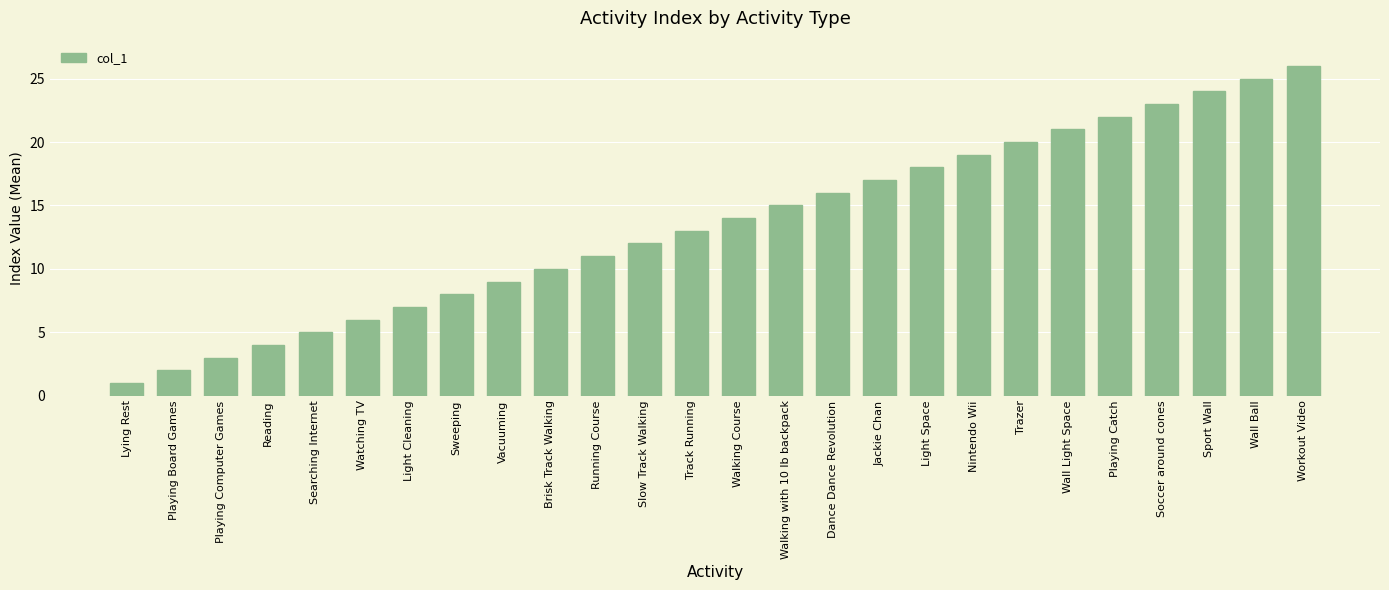

True or false: the data shows 21 at Wall Light Space.

True